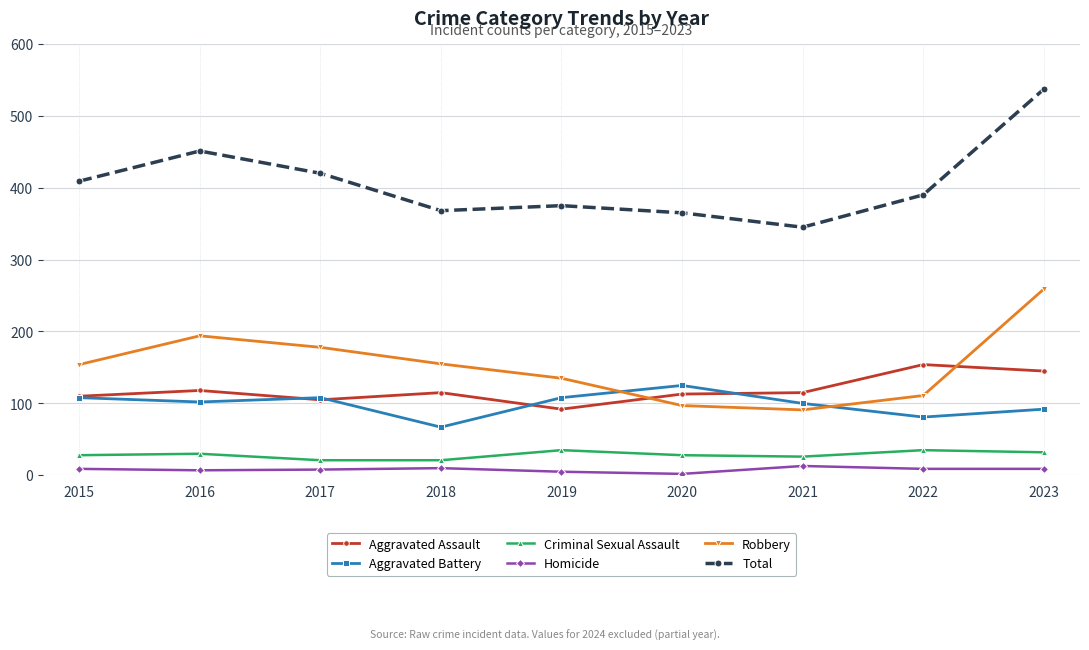

What is the greatest value displayed?

537